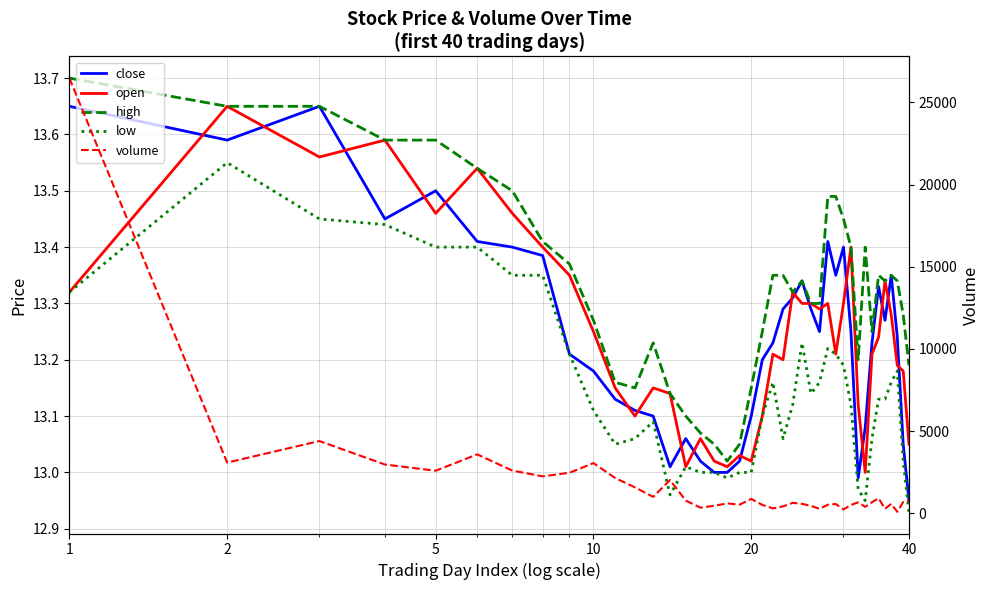

What is the value of the high point at the 38th from the left?

13.3